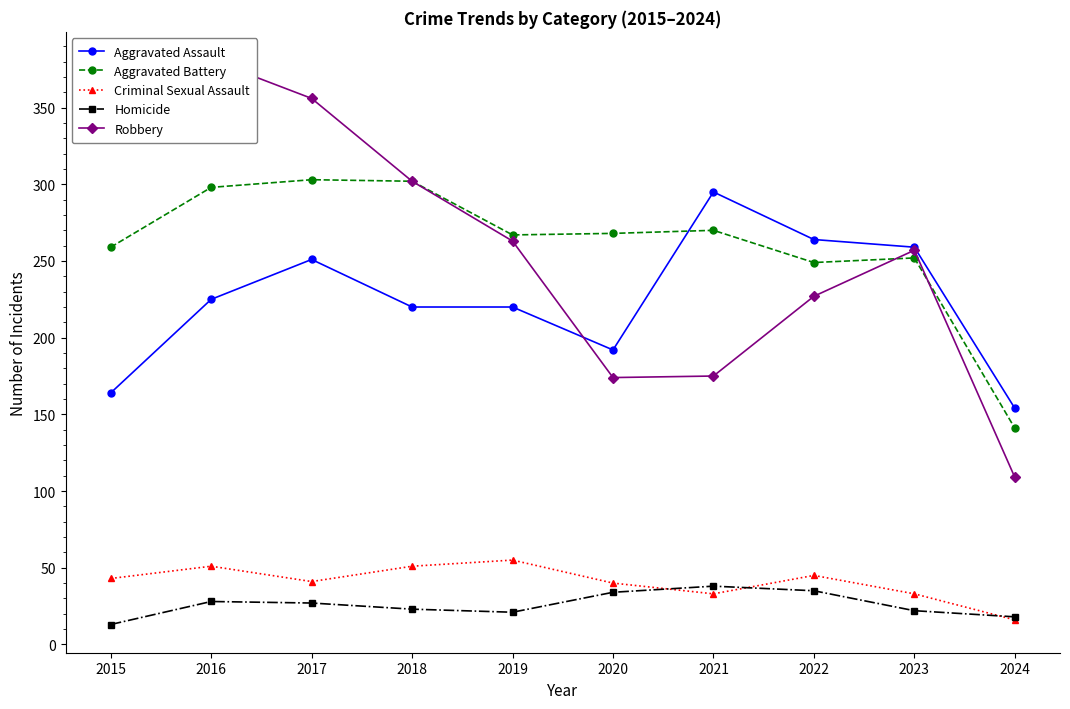

Which category has the lowest value across all series?

2015